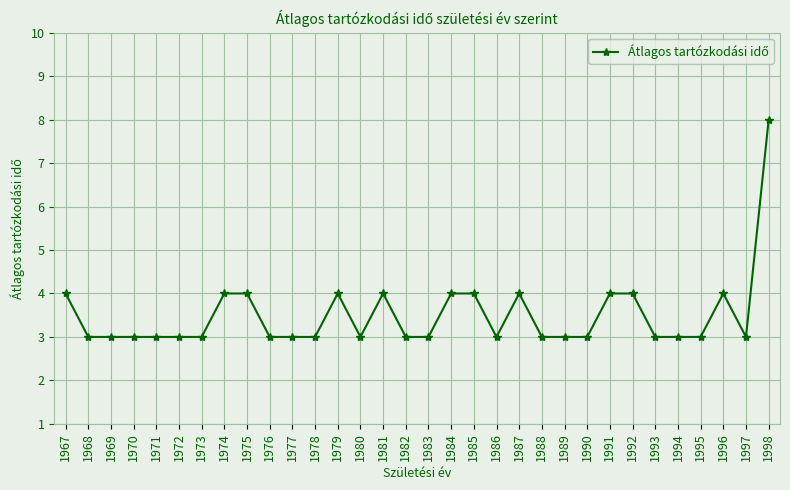

At which category does the chart reach its peak across all series?

1998